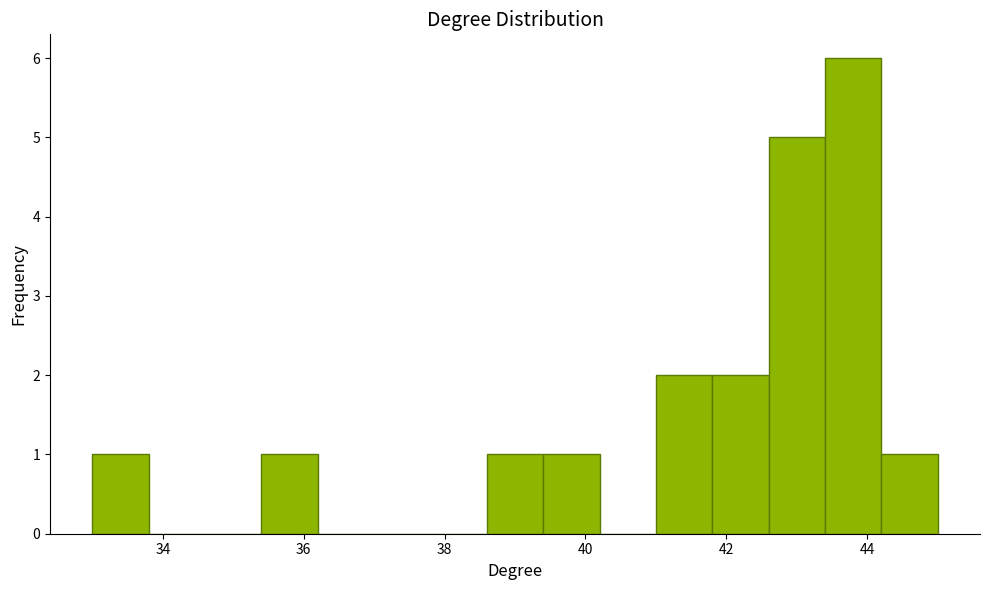

How tall is the bar that spans 41.8 to 42.6 on the x-axis? The values are not printed on the chart, so give them approximately, as read against the axis.

2